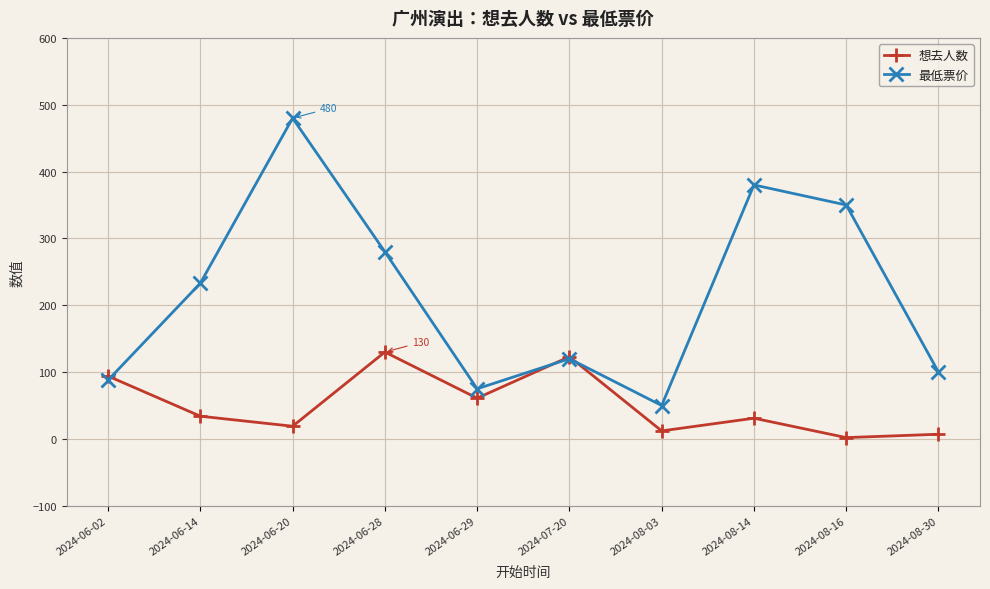

What is the maximum value shown in the chart?

480